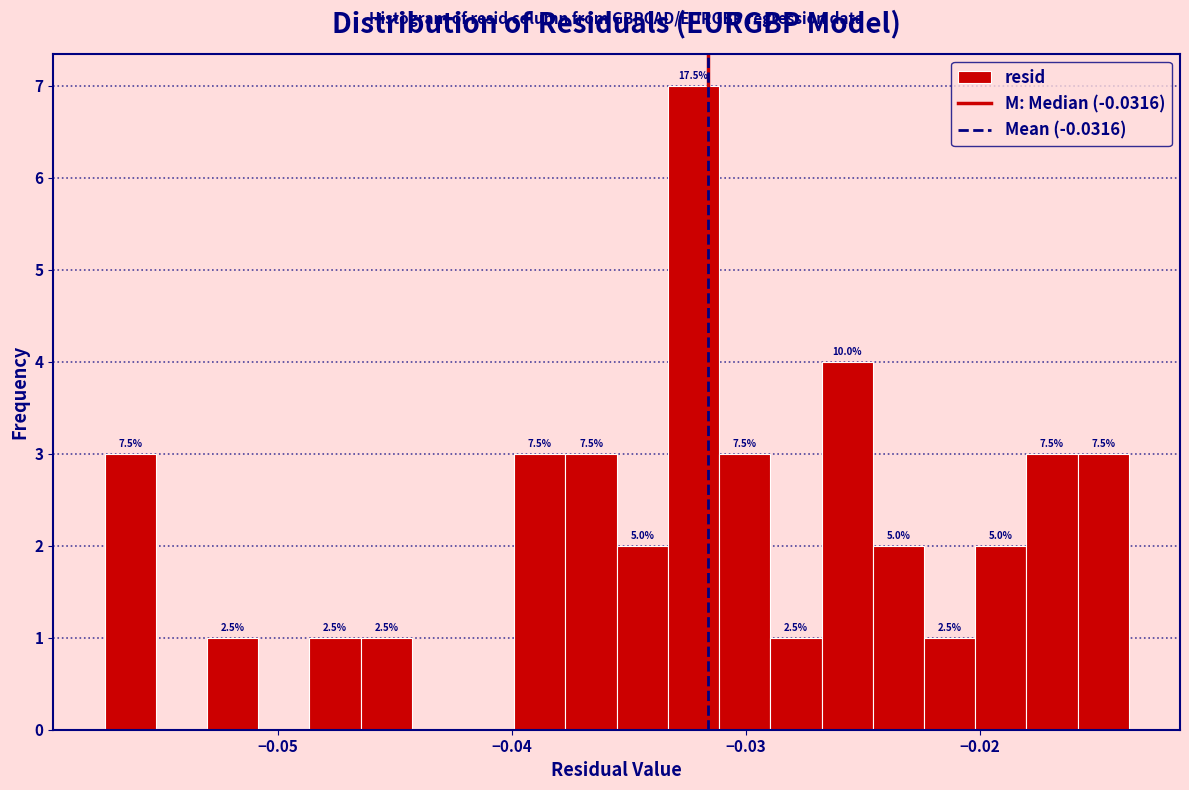

Read against the x-axis, roughly where is the centre of the tallest bar?

-0.032